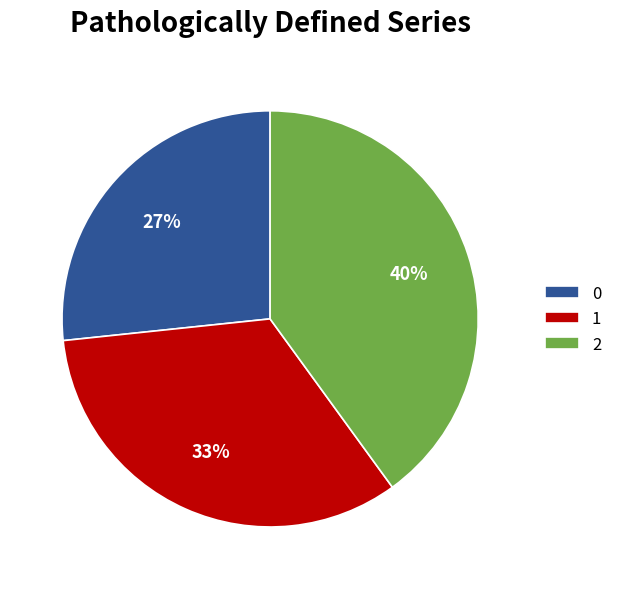

Is there a majority slice in this chart?

No